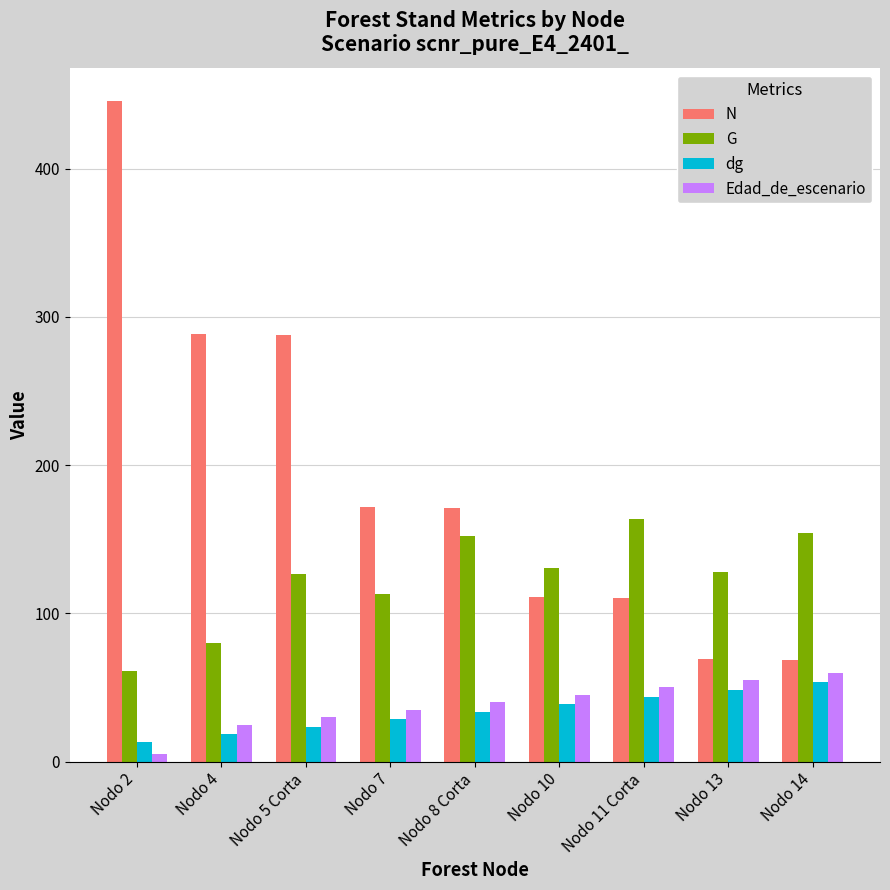

Read the G value at Nodo 5 Corta.

126.5